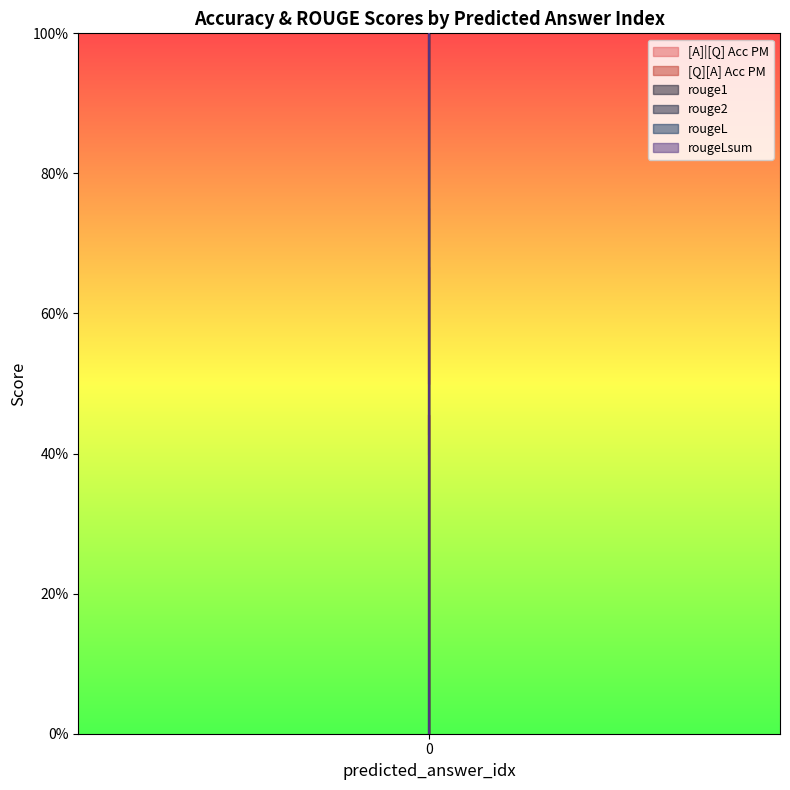

Reading left to right, what are all the values shown in this chart?

[A]|[Q] Acc PM: 0.7	0.5	0.8
[Q][A] Acc PM: 0.4	0.5	0.4
rouge1: 1.0	0.0	0.0
rouge2: 1.0	0.0	0.0
rougeL: 1.0	0.0	0.0
rougeLsum: 1.0	0.0	0.0